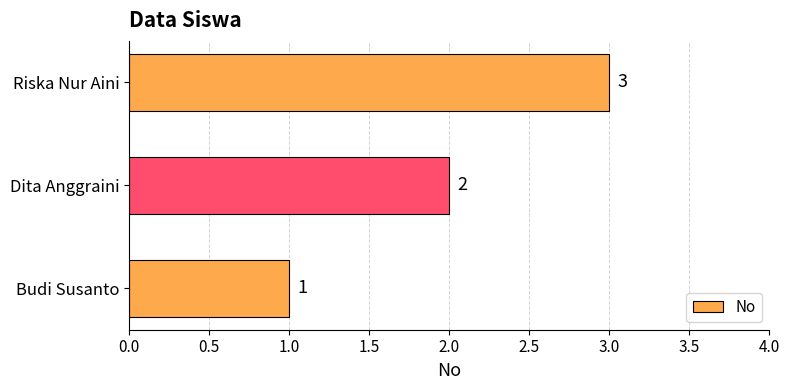

How many values are between 1 and 3?

3